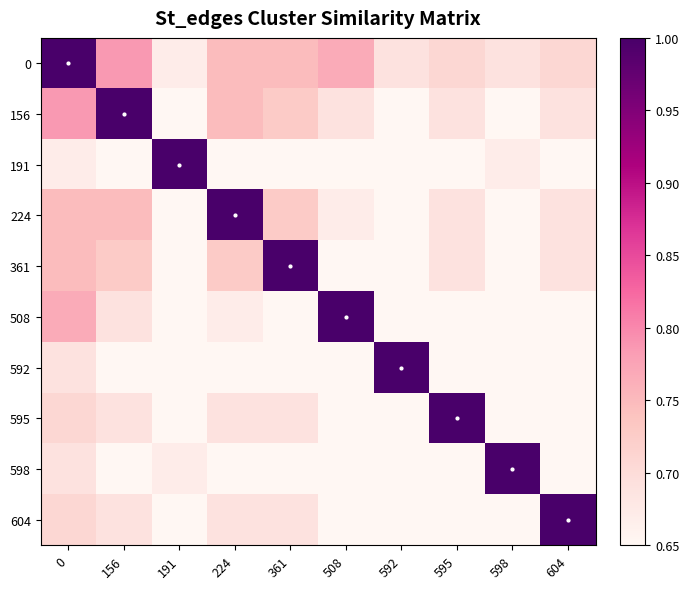

At how many categories does at least one series exceed 0?

10